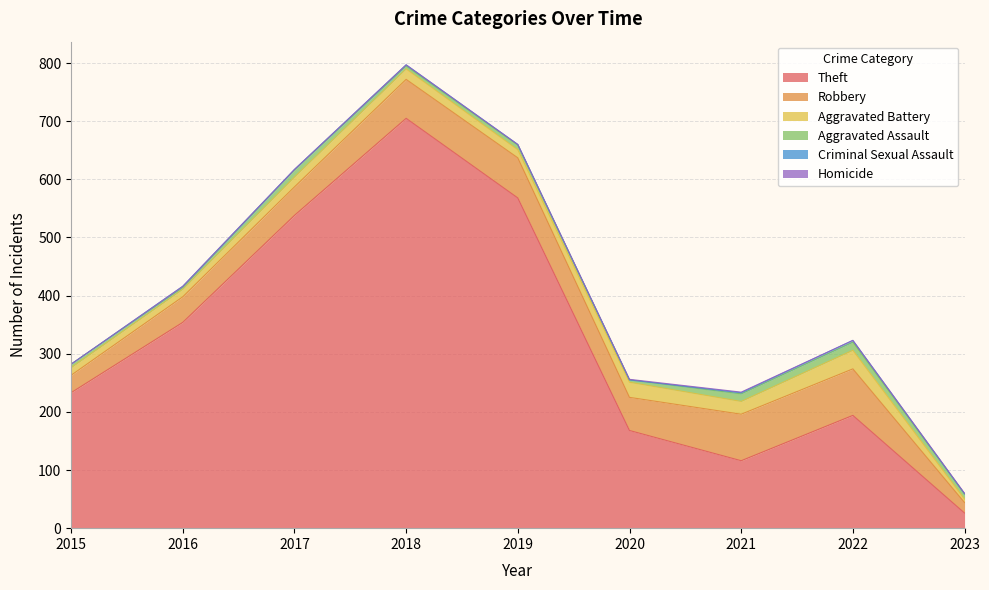

True or false: Theft has a value of 62 at 2021.

False